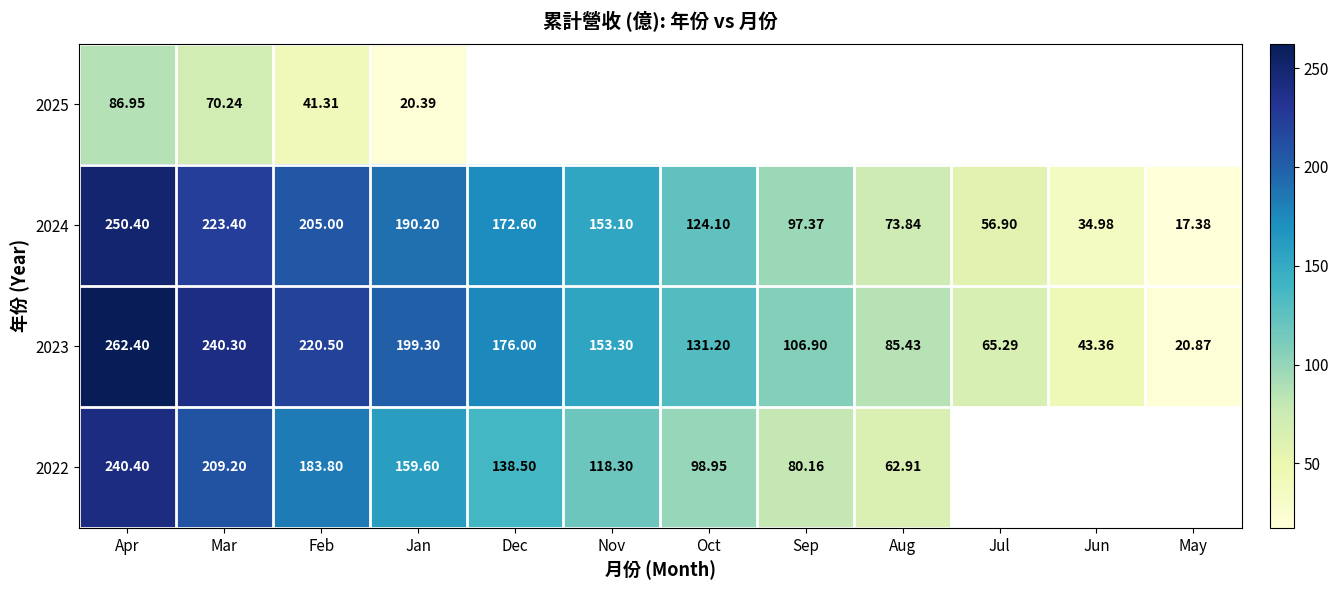

Which category has the highest value in the 2023 series?

Apr